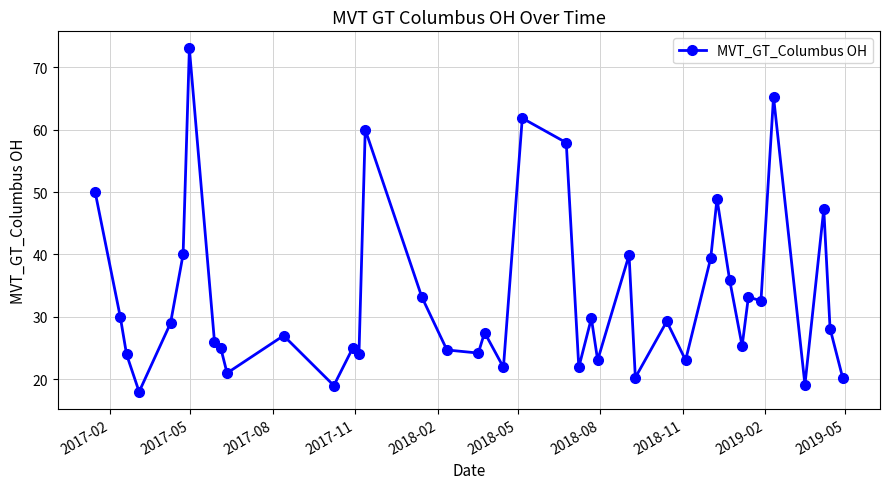

True or false: the data has more than 1 interior local peaks.

True